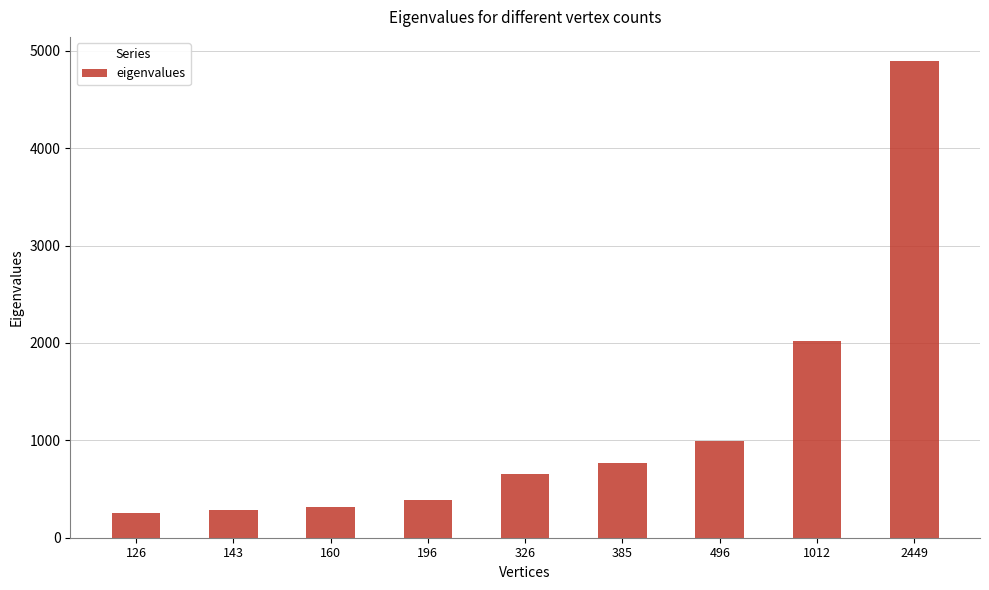

The value at 126 is 59. True or false?

False